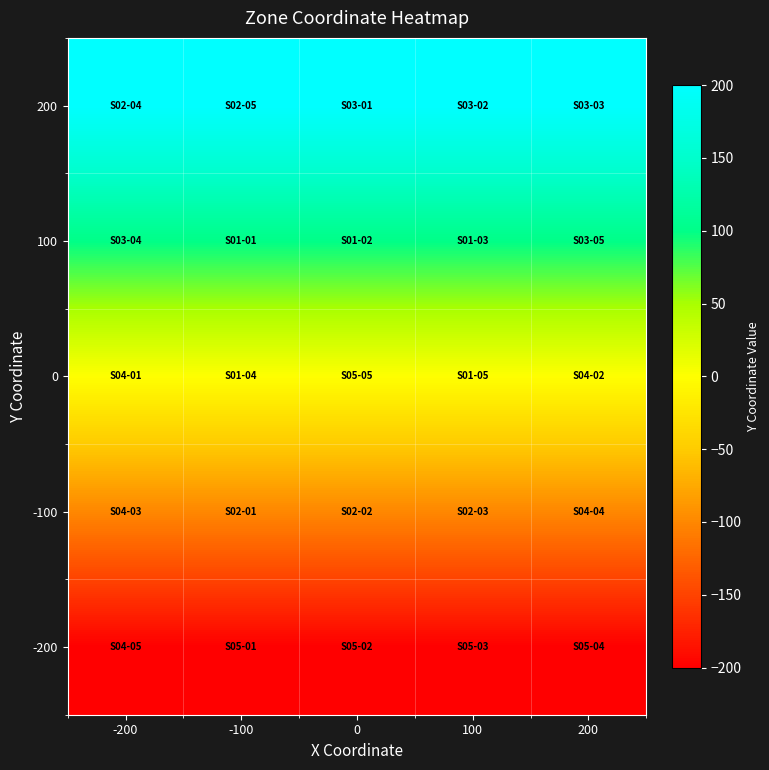

Which has a higher value, 100 or 200?

100